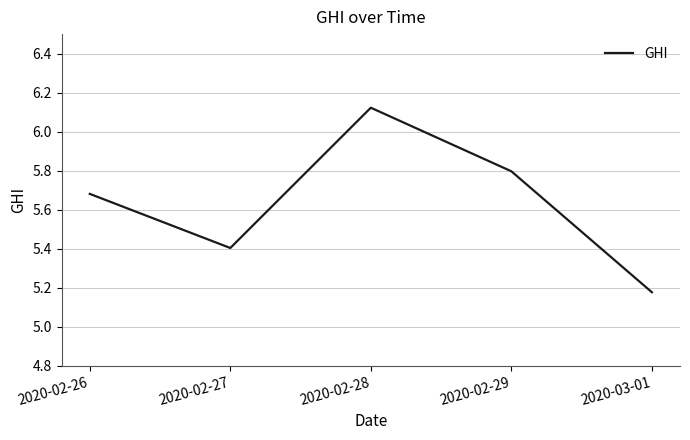

At which category does the chart reach its minimum across all series?

2020-03-01